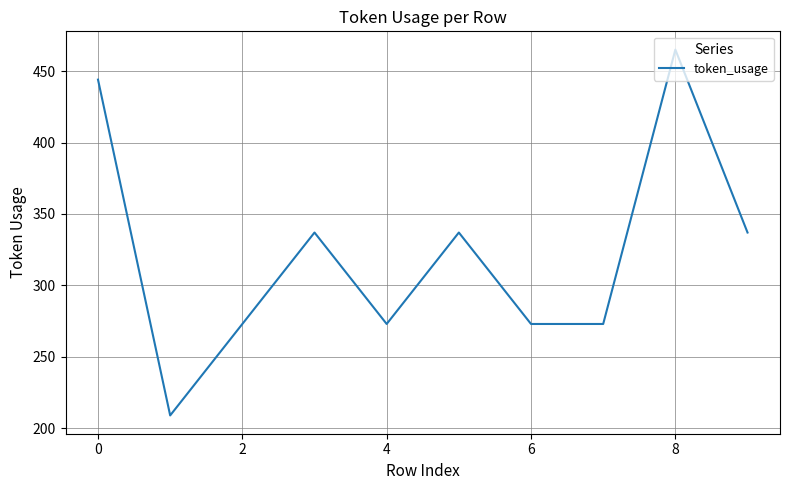

How many lines are shown in the chart?

1